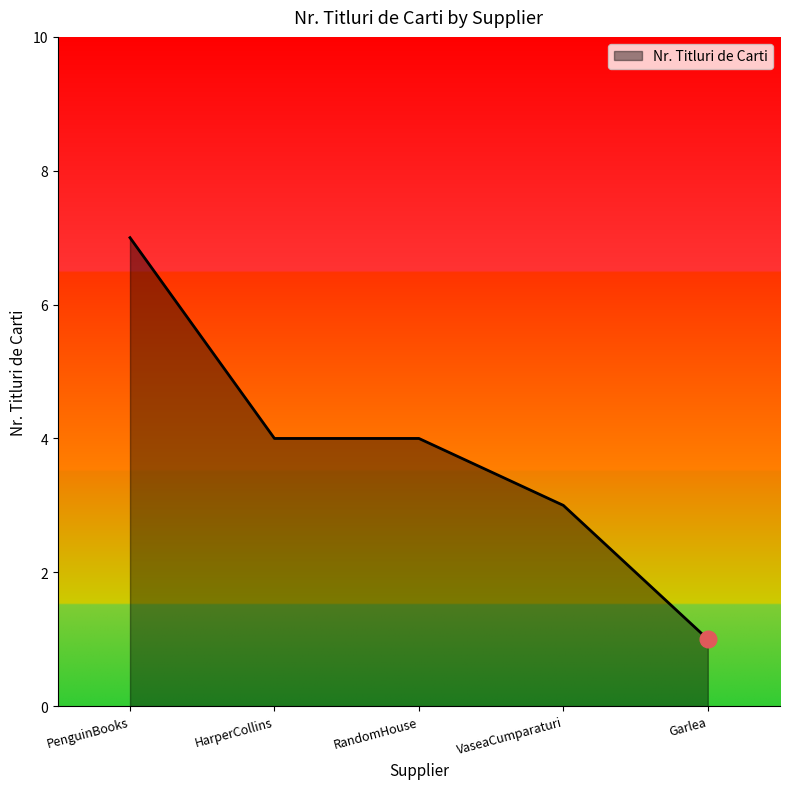

Which label corresponds to the largest value in the chart?

PenguinBooks